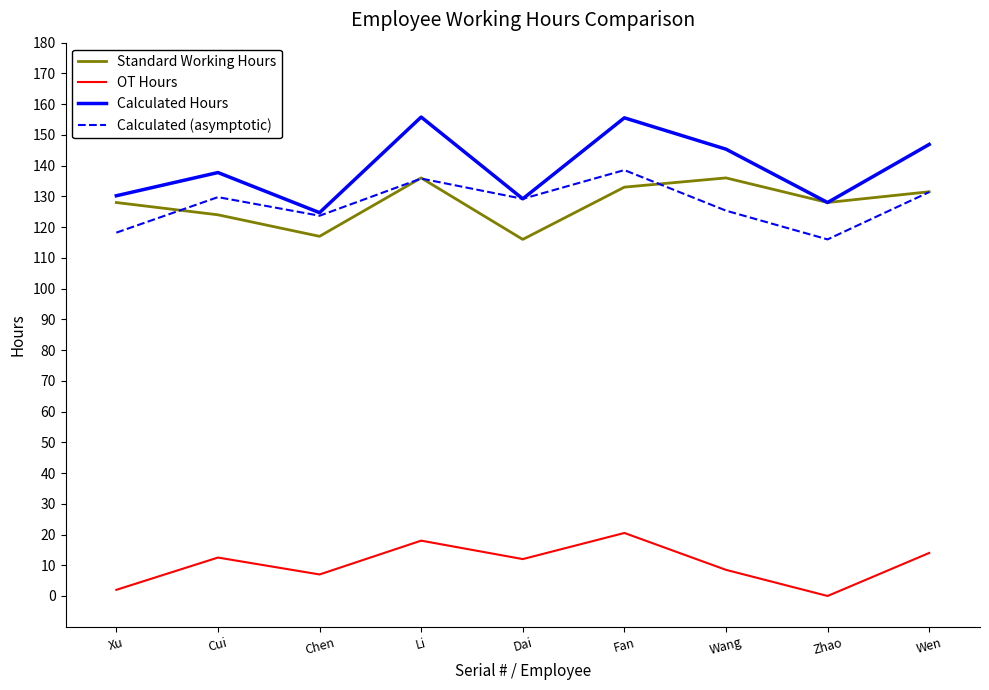

What is the average value of the Standard Working Hours series?

127.7